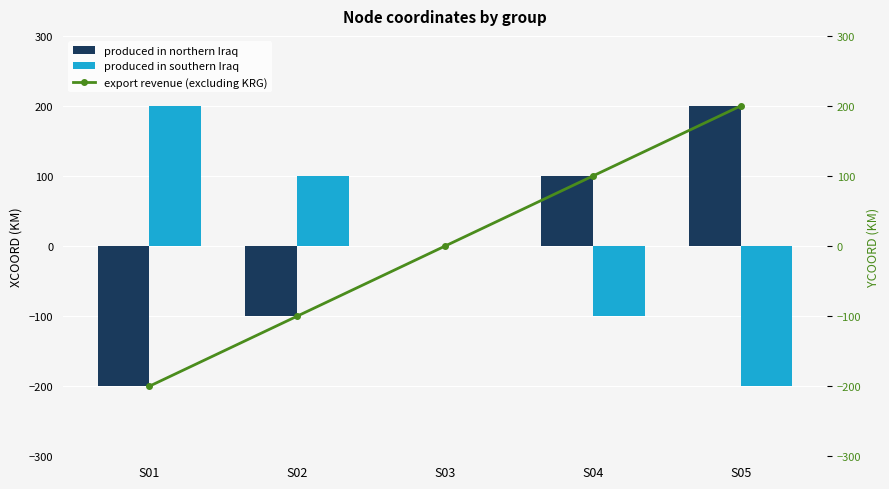

At which label does export revenue (excluding KRG) first exceed 0?

S04